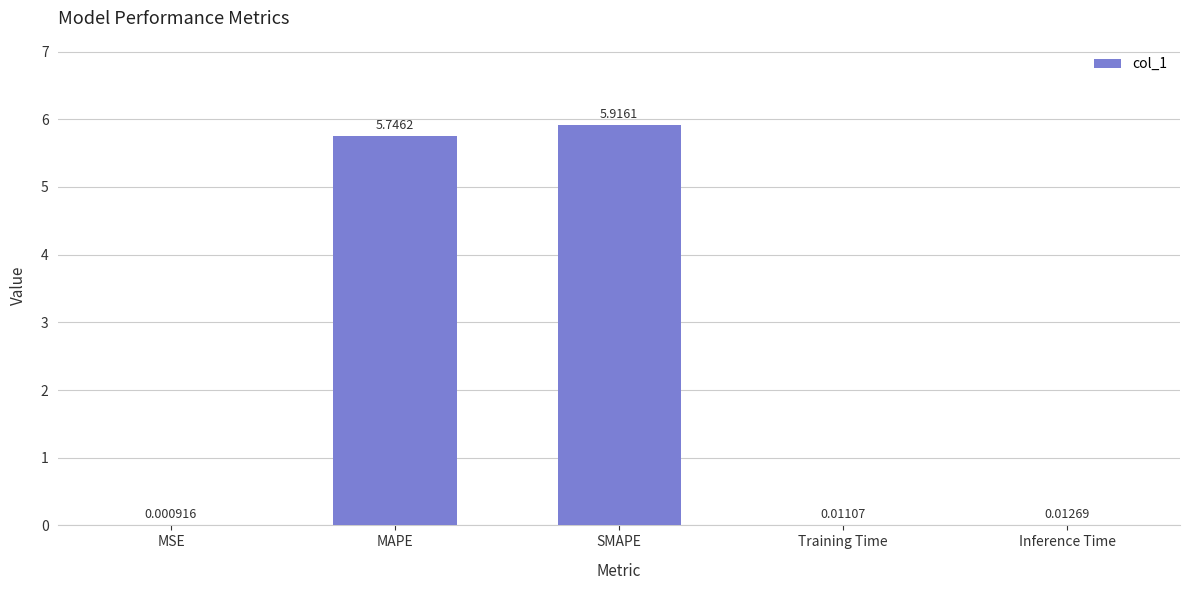

At which label is the value closest to 2?

Inference Time